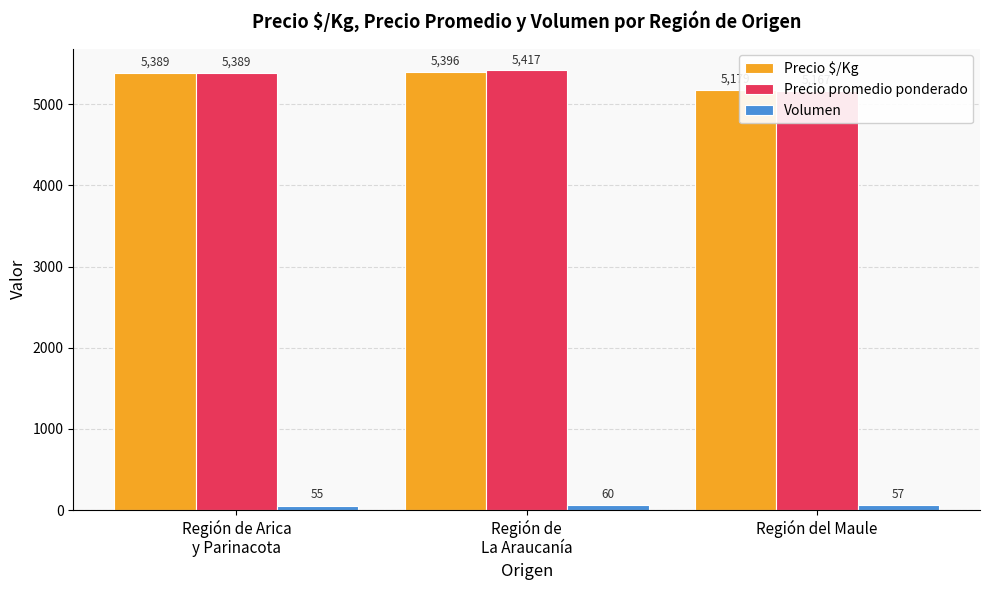

What position from the left is Región del Maule?

3